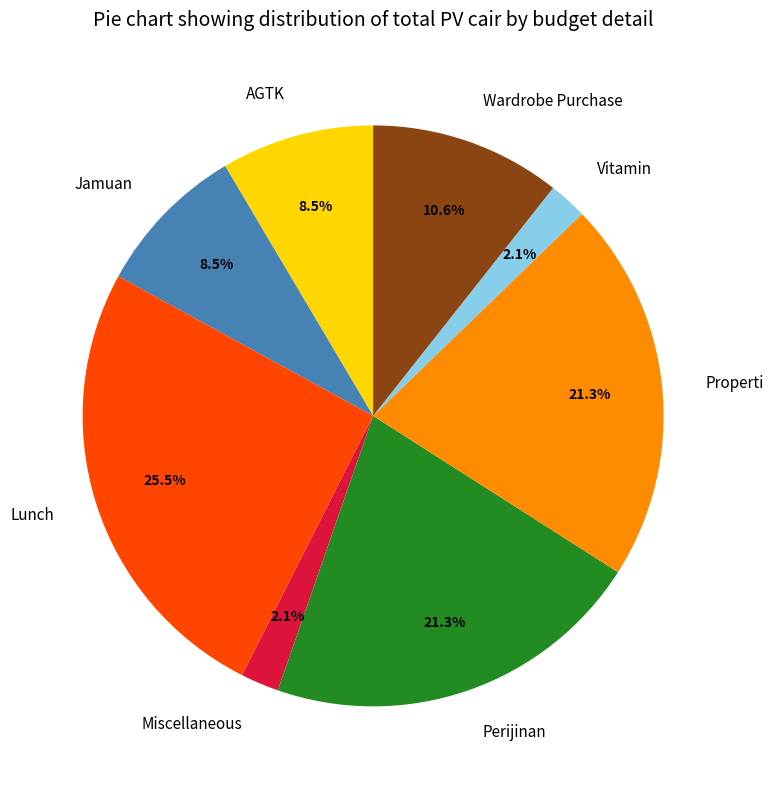

Do Jamuan and Vitamin together represent more than half of the pie?

No